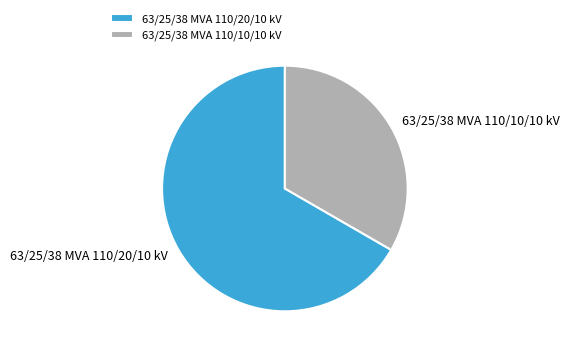

Which has a higher value, 63/25/38 MVA 110/20/10 kV or 63/25/38 MVA 110/10/10 kV?

63/25/38 MVA 110/20/10 kV